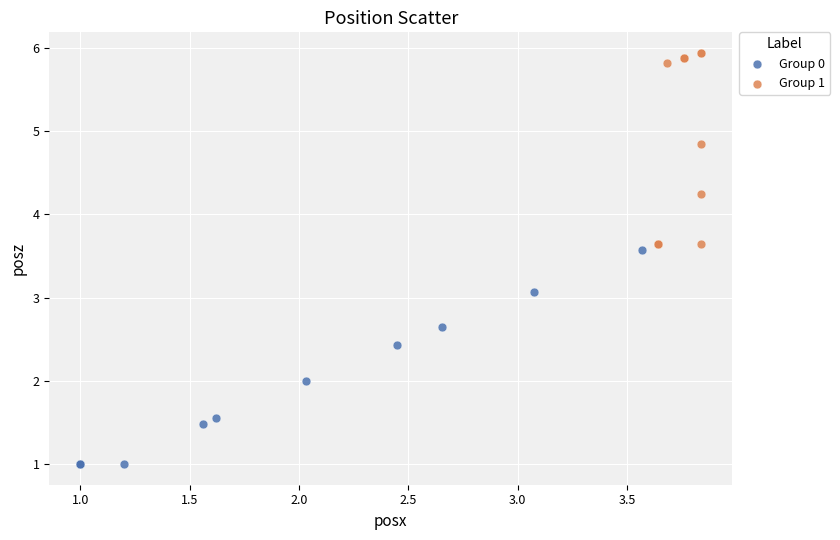

What are all the series names shown in the legend?

Group 0, Group 1